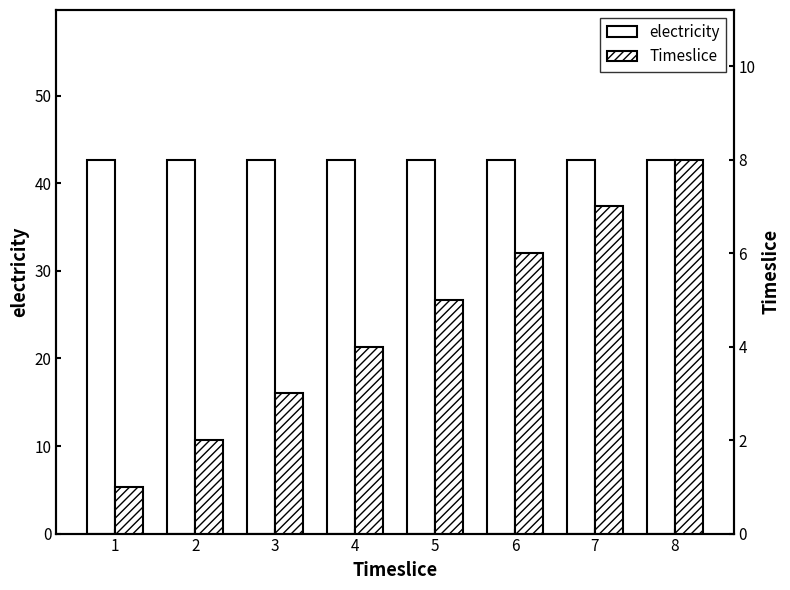

Rank the series by their maximum value, from highest to lowest.

electricity, Timeslice